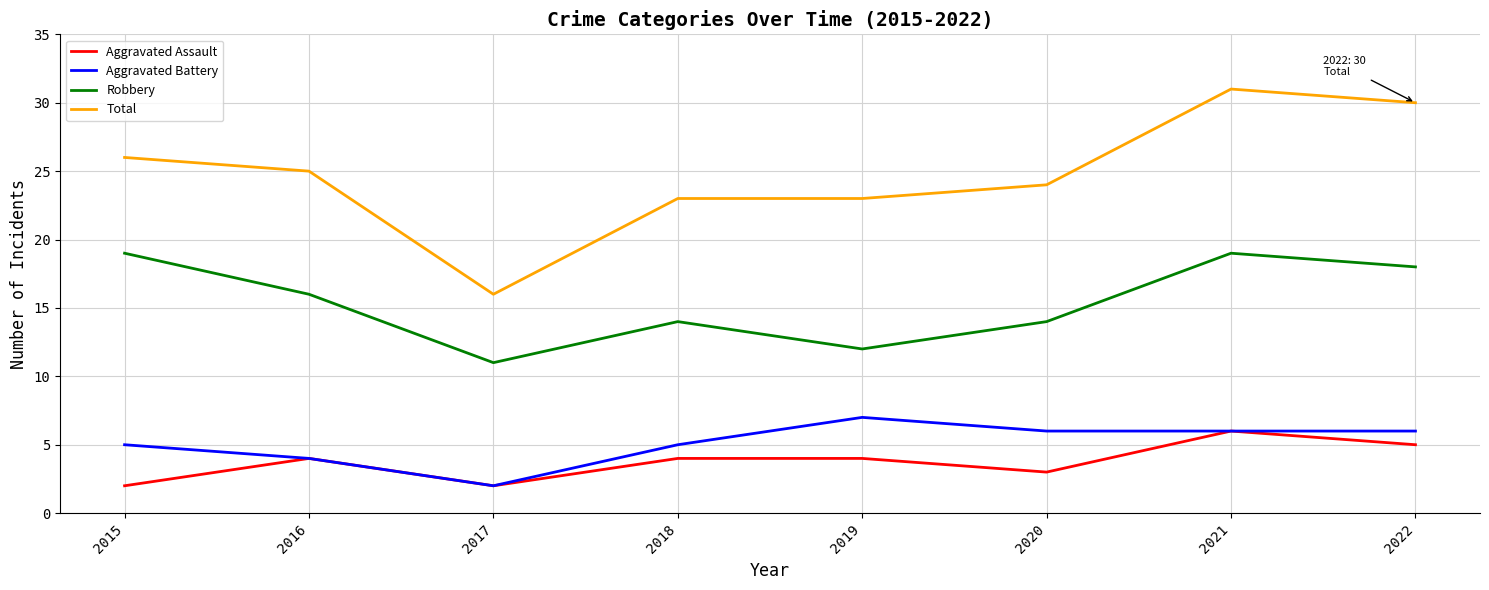

Which series has the largest range (max minus min)?

Total